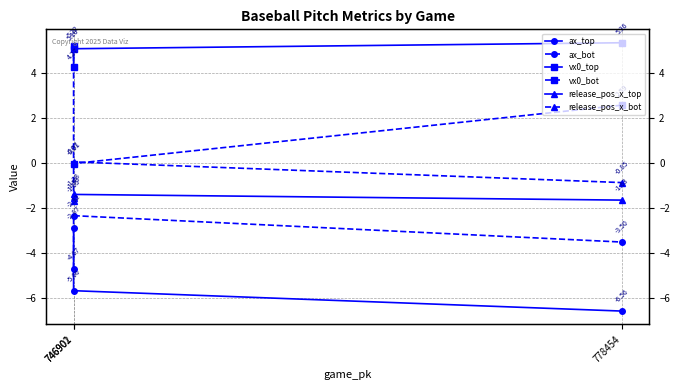

Read the release_pos_x_top value at 746902.

-1.5